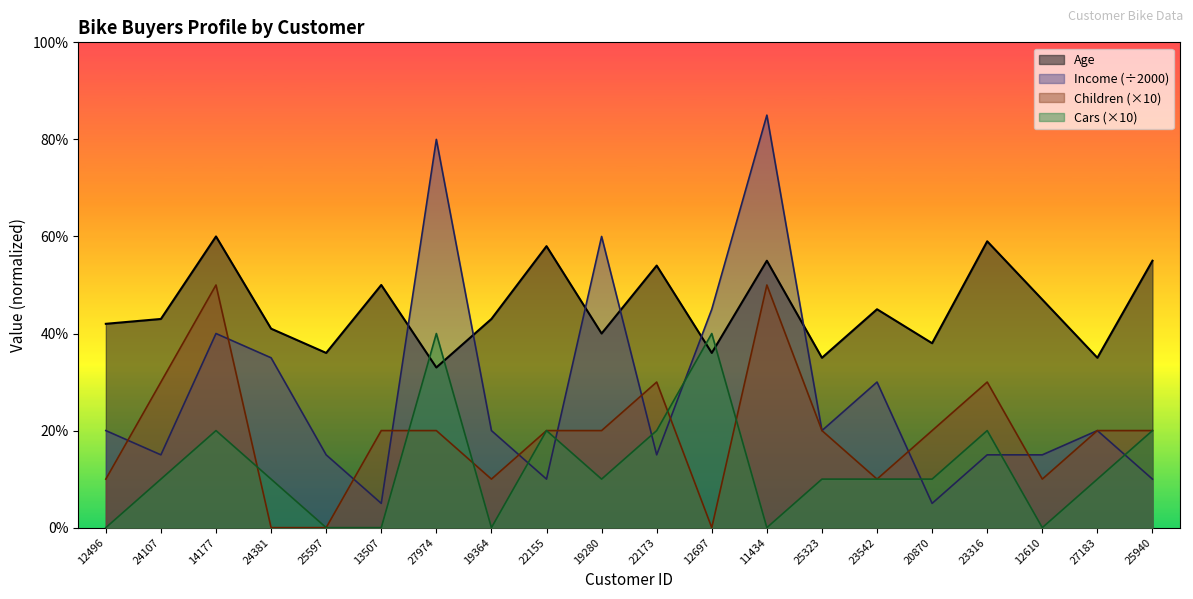

The value of Age at 22173 is 87. True or false?

False